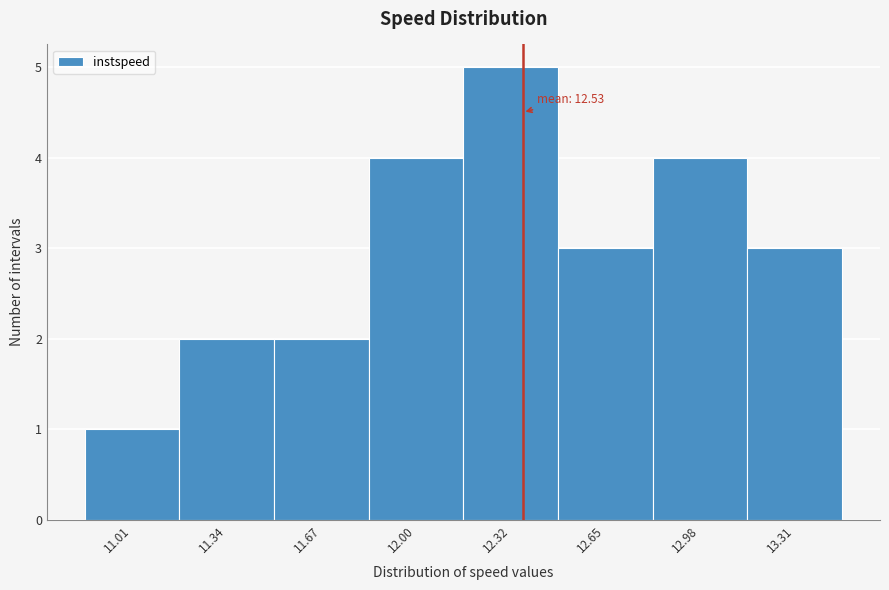

Reading left to right, what are all the values shown in this chart?

11.01=1	11.34=2	11.67=2	12.00=4	12.32=5	12.65=3	12.98=4	13.31=3